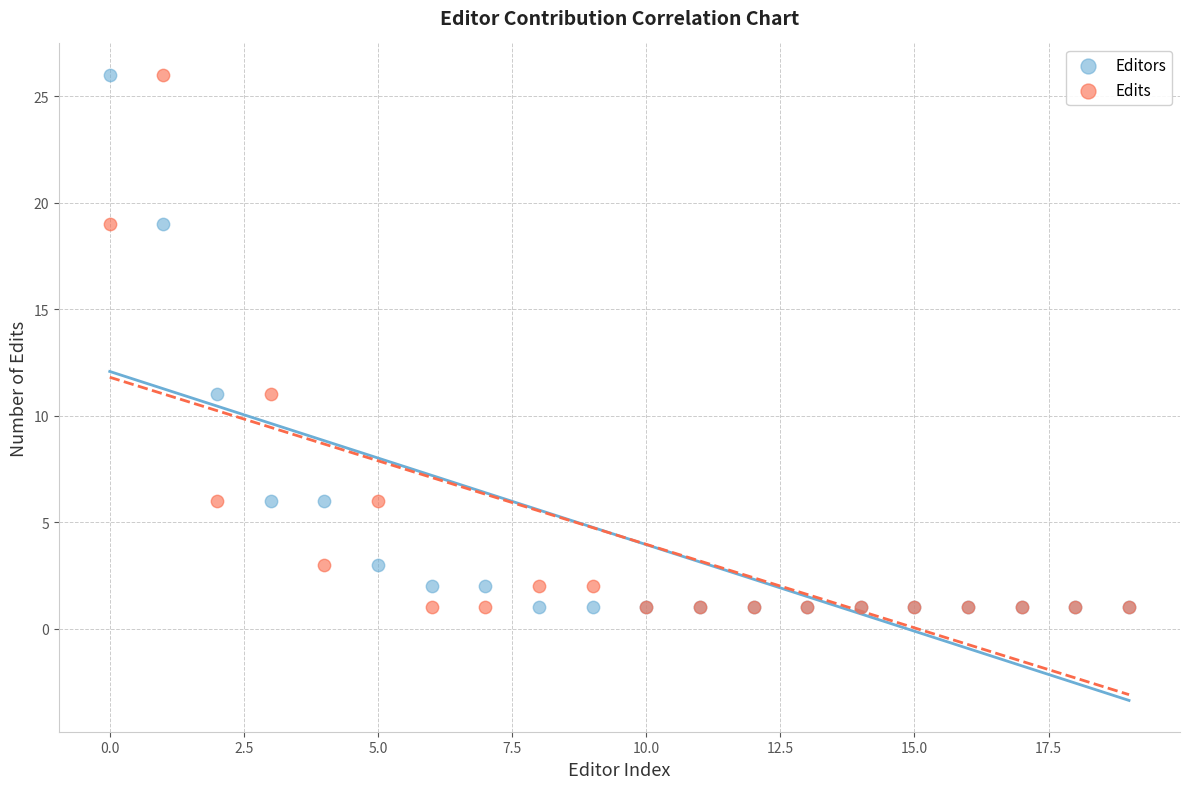

What are all the series names shown in the legend?

Editors, Edits